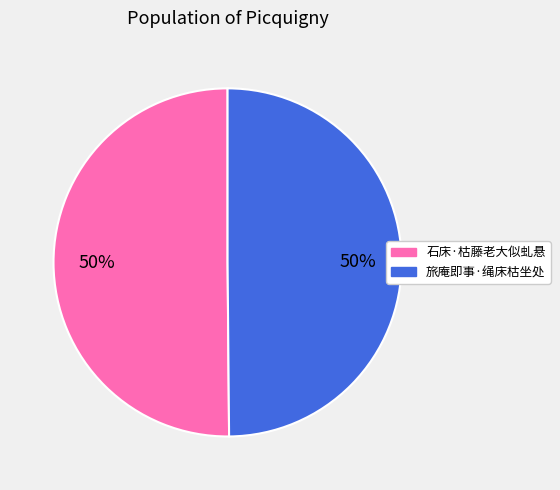

Is the sum of 旅庵即事·绳床枯坐处 and 石床·枯藤老大似虬悬 greater than half?

Yes